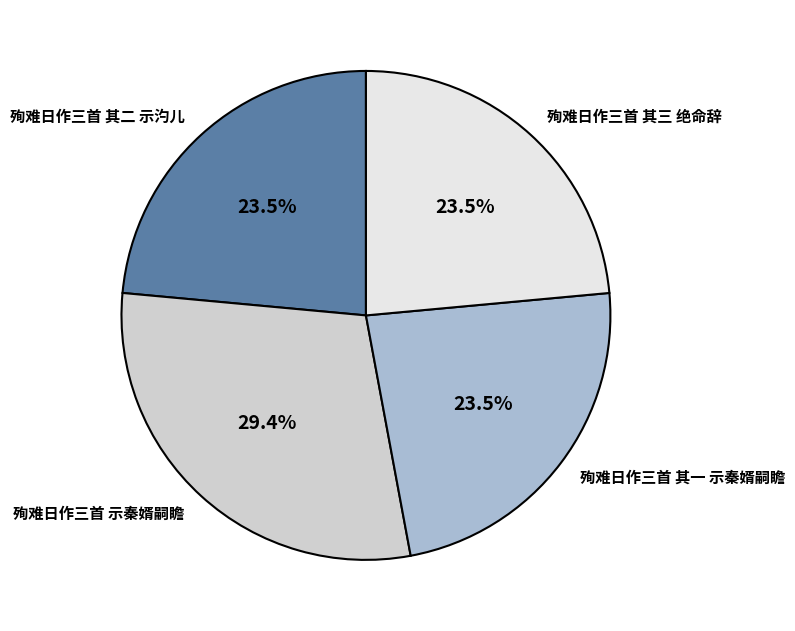

To the nearest percent, what is the average slice percentage?

25%